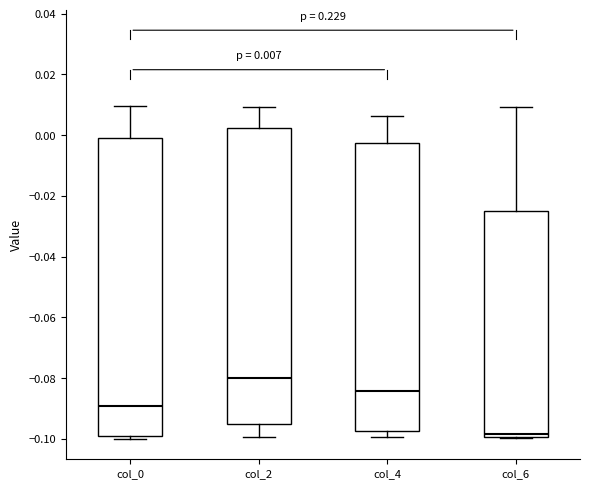

Which box's median line is the lowest?

col_6